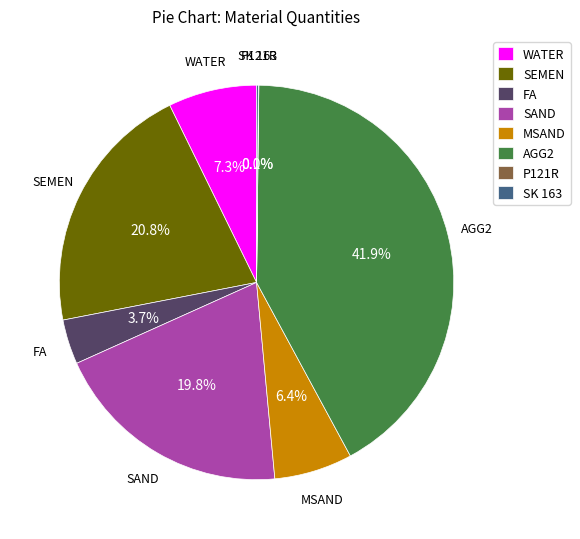

Which has a higher value, FA or AGG2?

AGG2